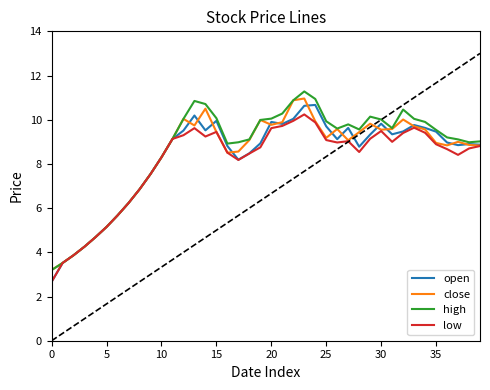

What is the greatest value displayed?

11.3